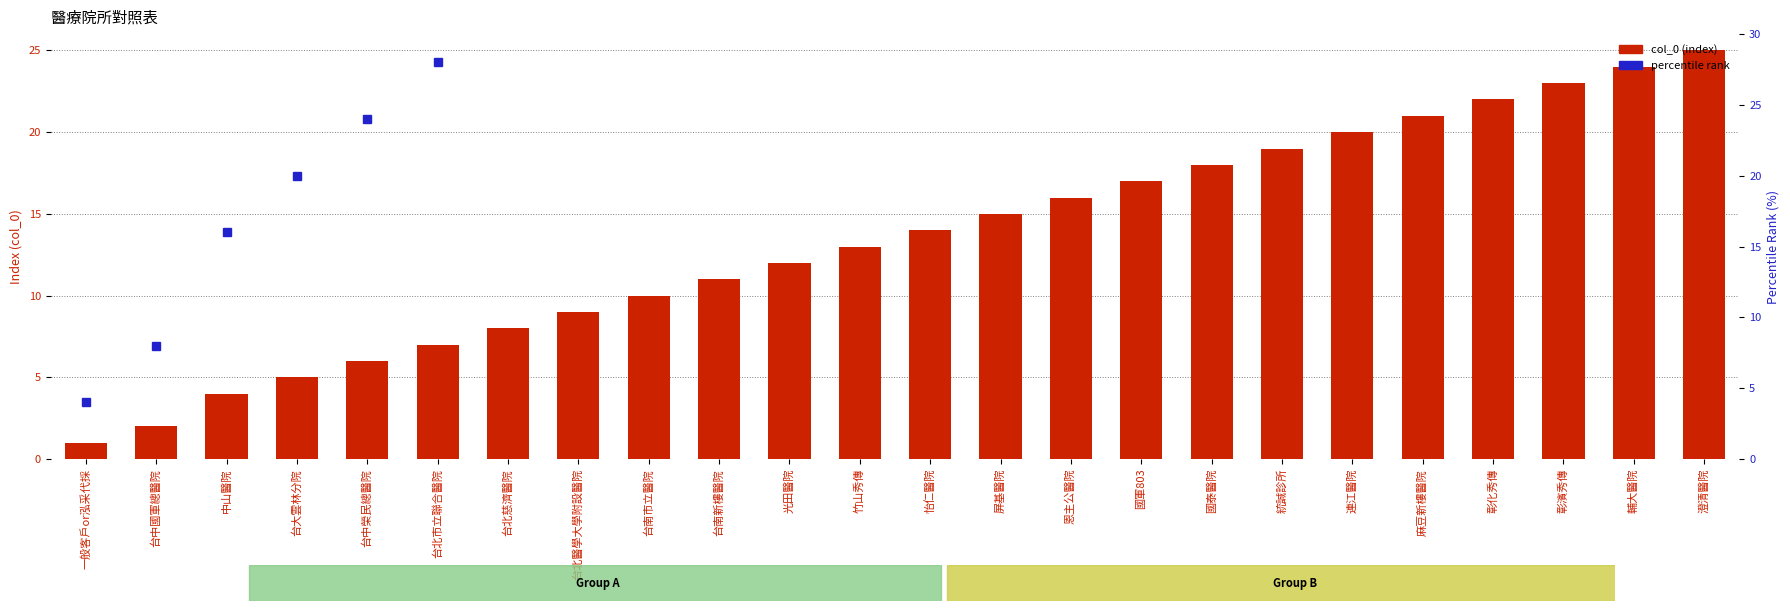

Is it true that col_0 (index) equals 2.0 at 台中國軍總醫院?

True